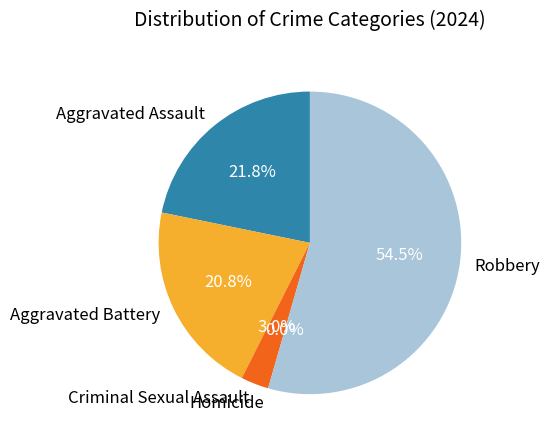

The Aggravated Assault slice represents 22% of the pie. True or false?

True